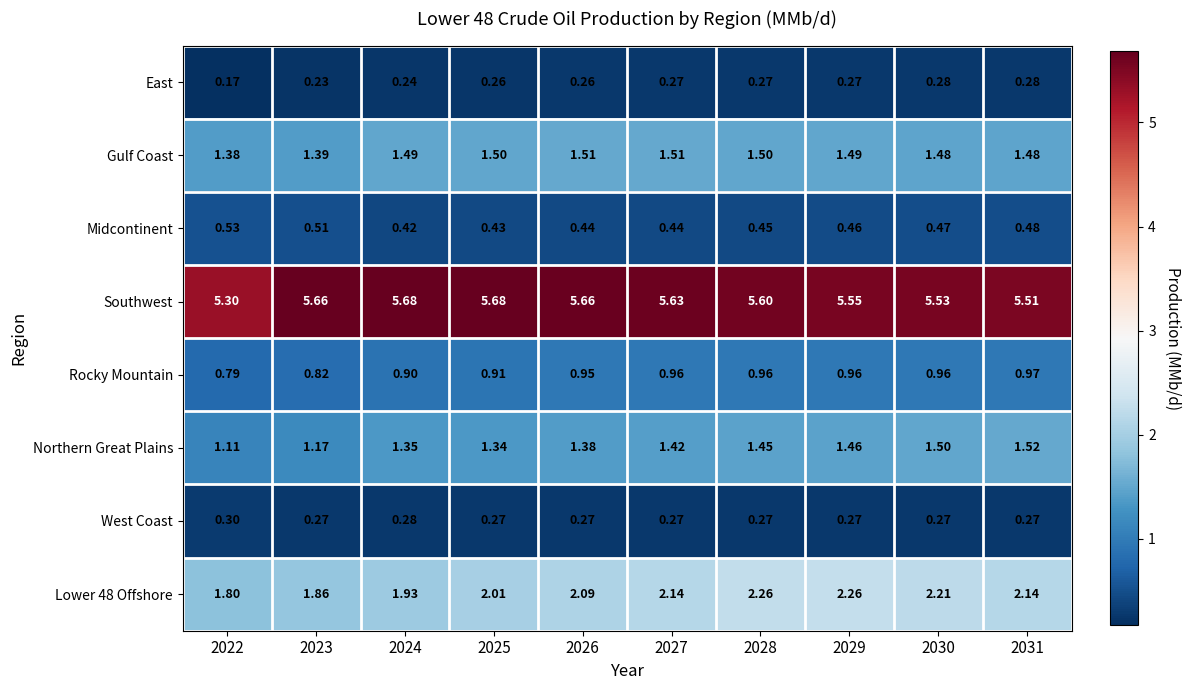

Is the value of Midcontinent at 2024 greater than the value of Gulf Coast at 2022?

No